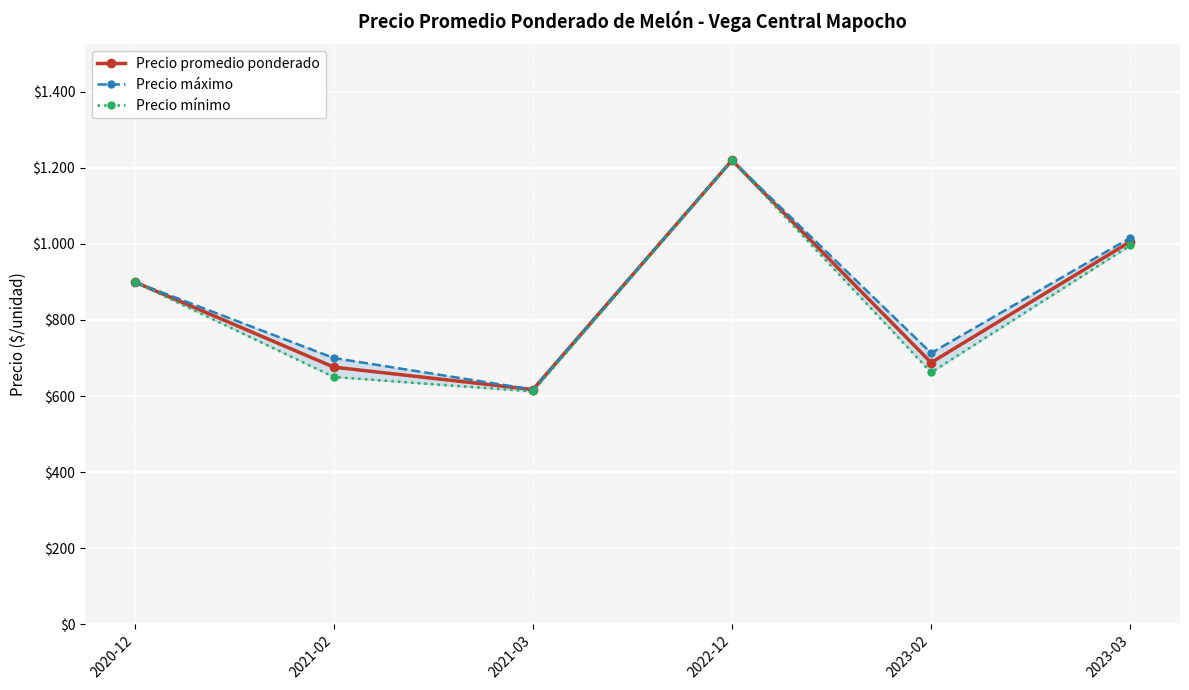

Which series changed the most between 2021-02 and 2023-02?

Precio máximo